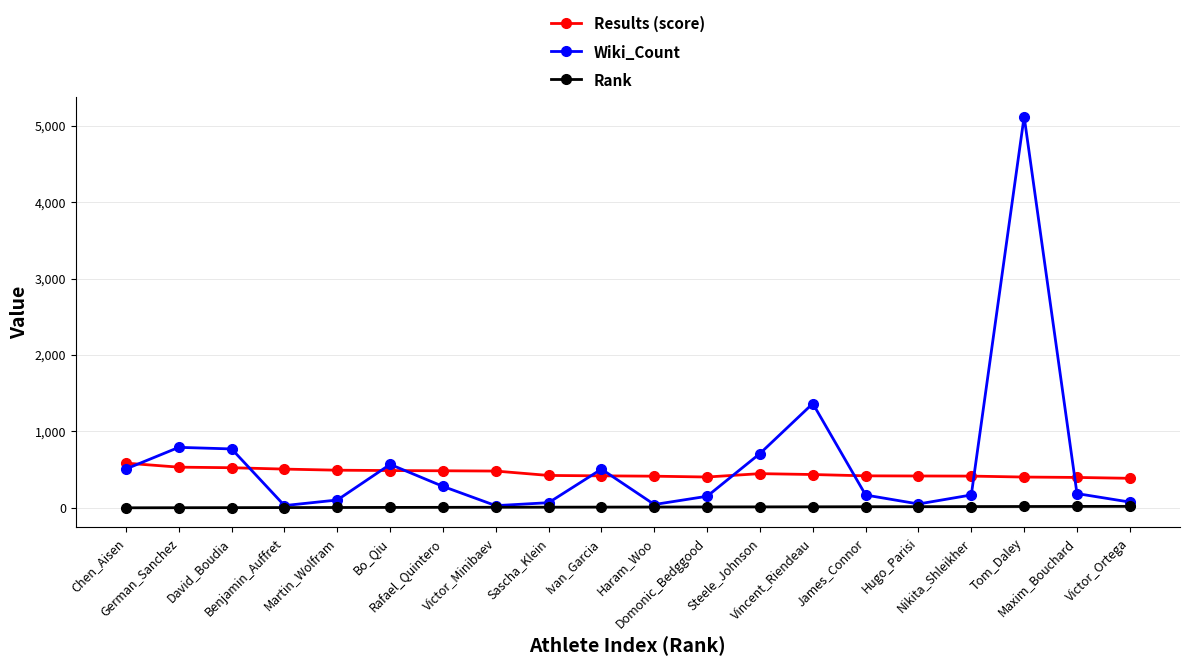

At which label does Results (score) first exceed 436?

Chen_Aisen